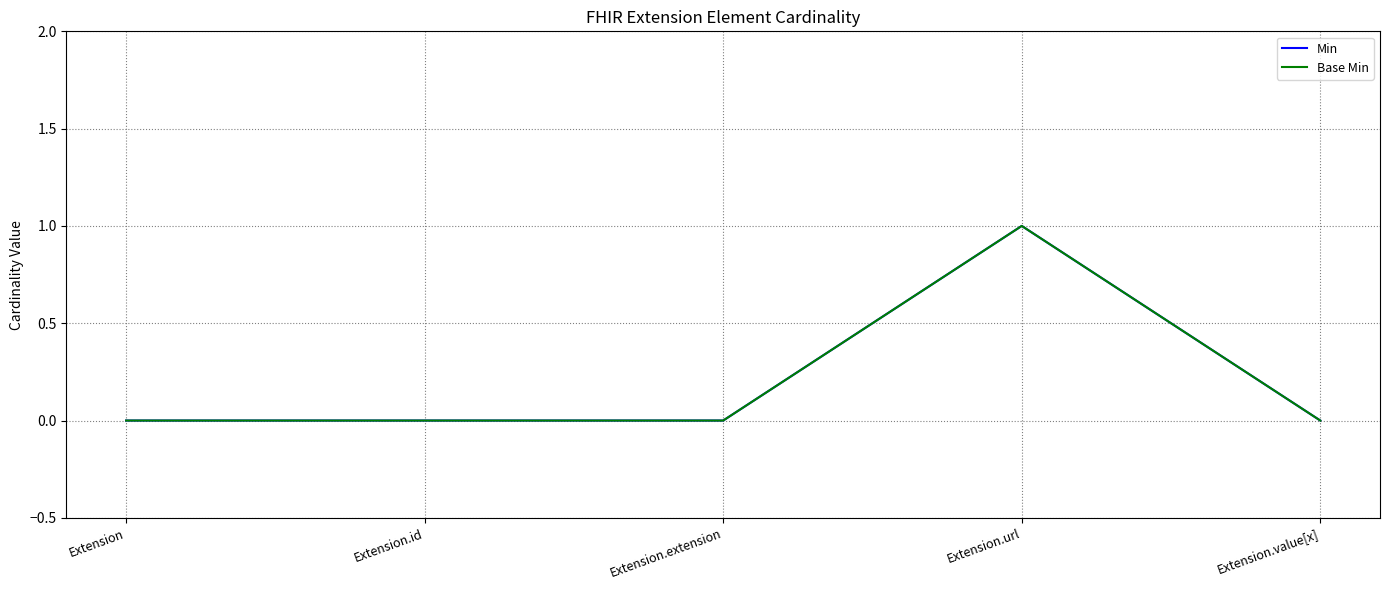

Between Extension.id and Extension.url, which is larger?

Extension.url